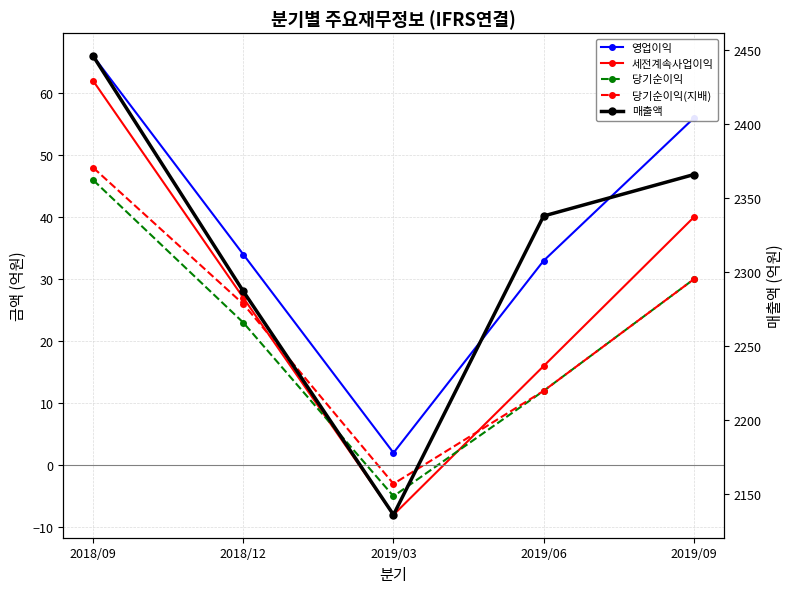

Which series changed the most between 2019/06 and 2019/09?

매출액